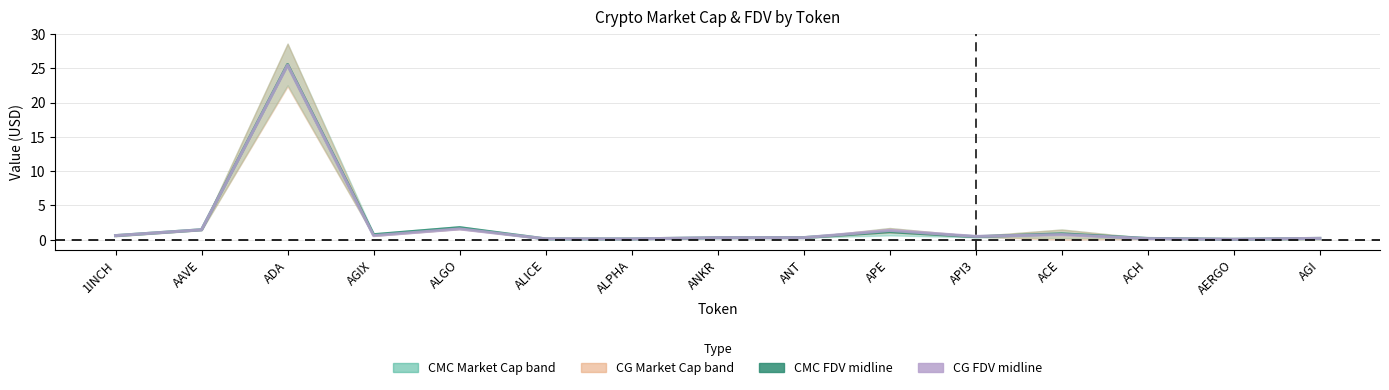

Which series has the widest spread of values?

CMC_FDV